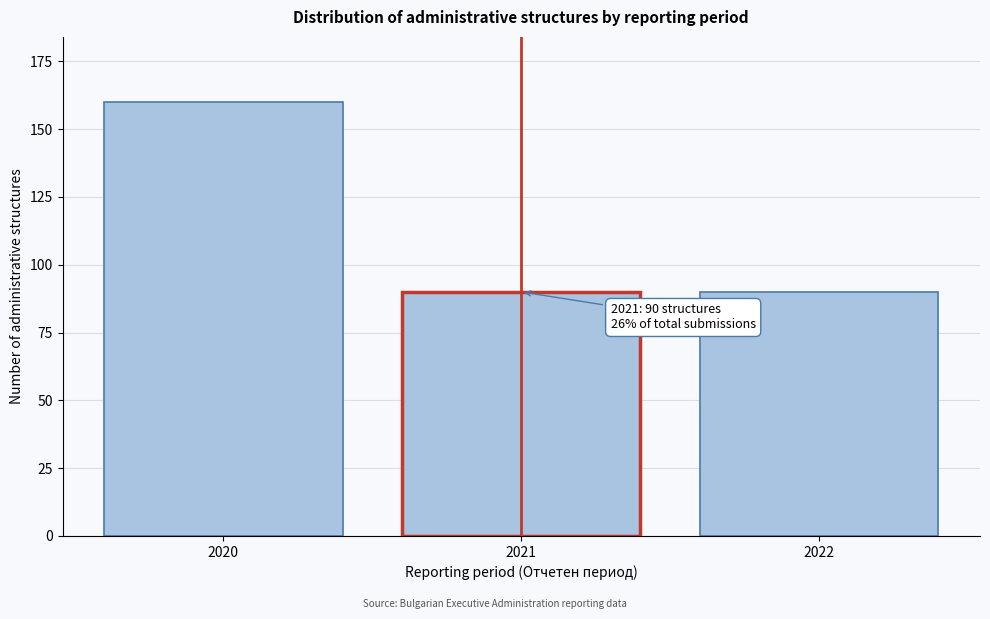

Reading right to left, list all the values displayed in this chart.

2022=90	2021=90	2020=160